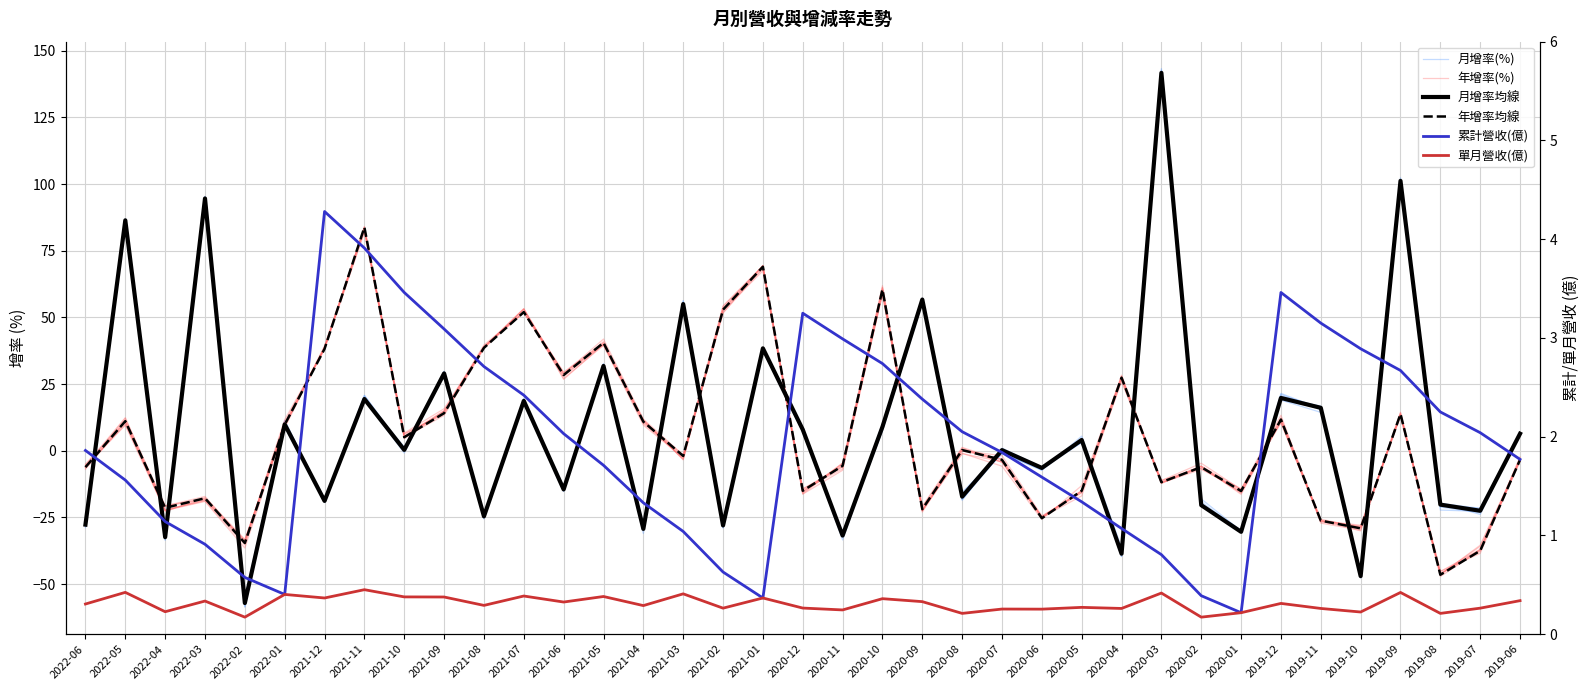

The value of 月增率(%) at 2020-05 is 3.8. True or false?

True